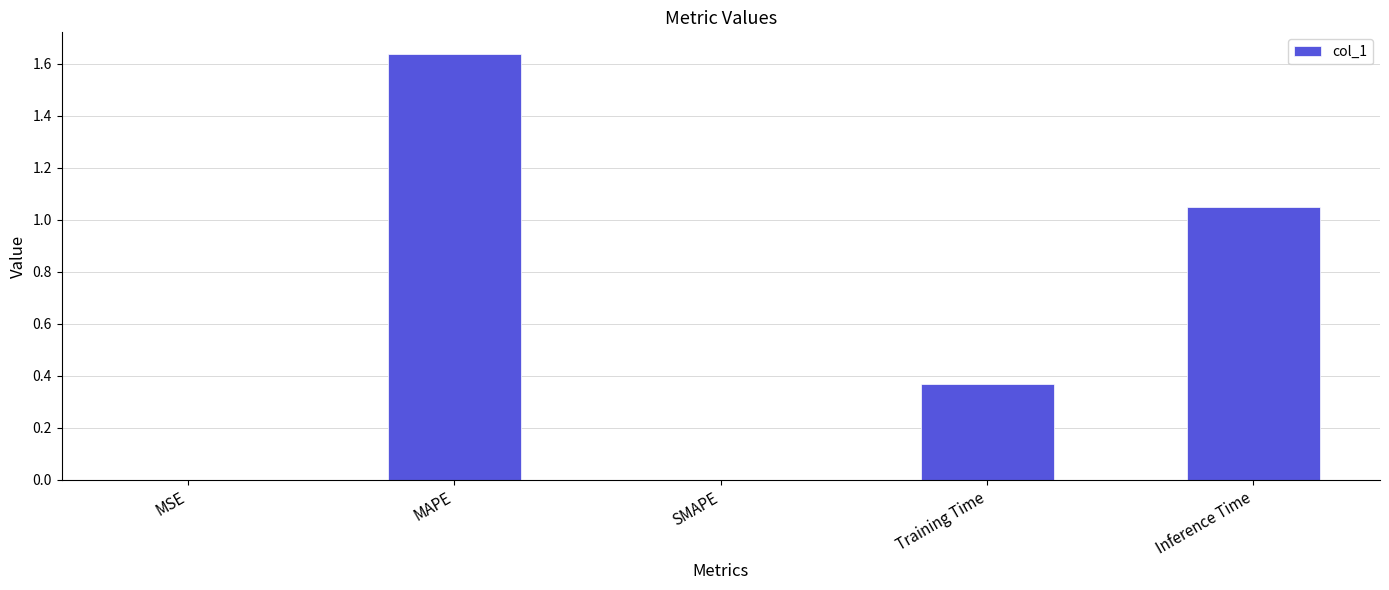

Does the chart contain stacked bars?

No